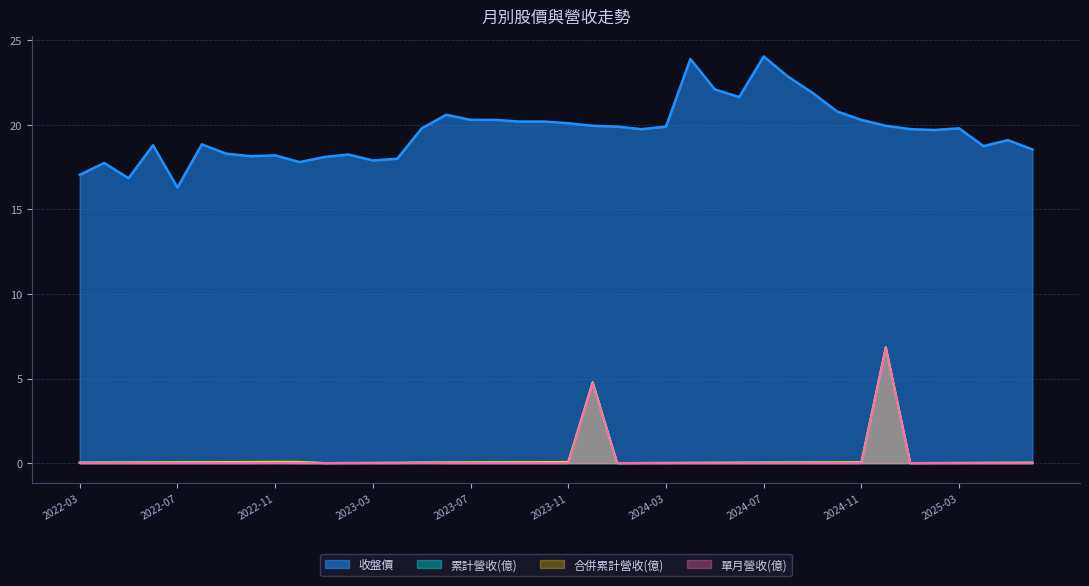

Is it true that 累計營收(億) equals 0.0 at 2022-04?

True